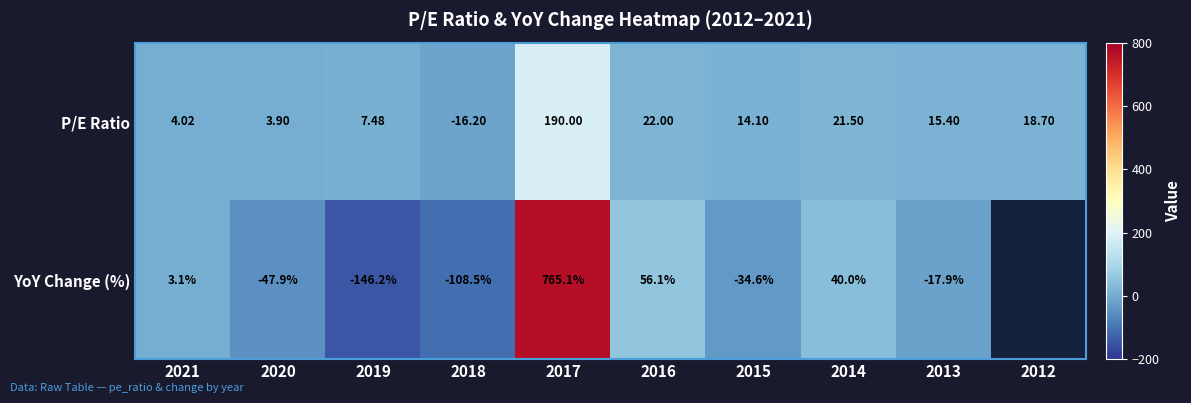

The value of P/E Ratio at 2013 is 5.7. True or false?

False